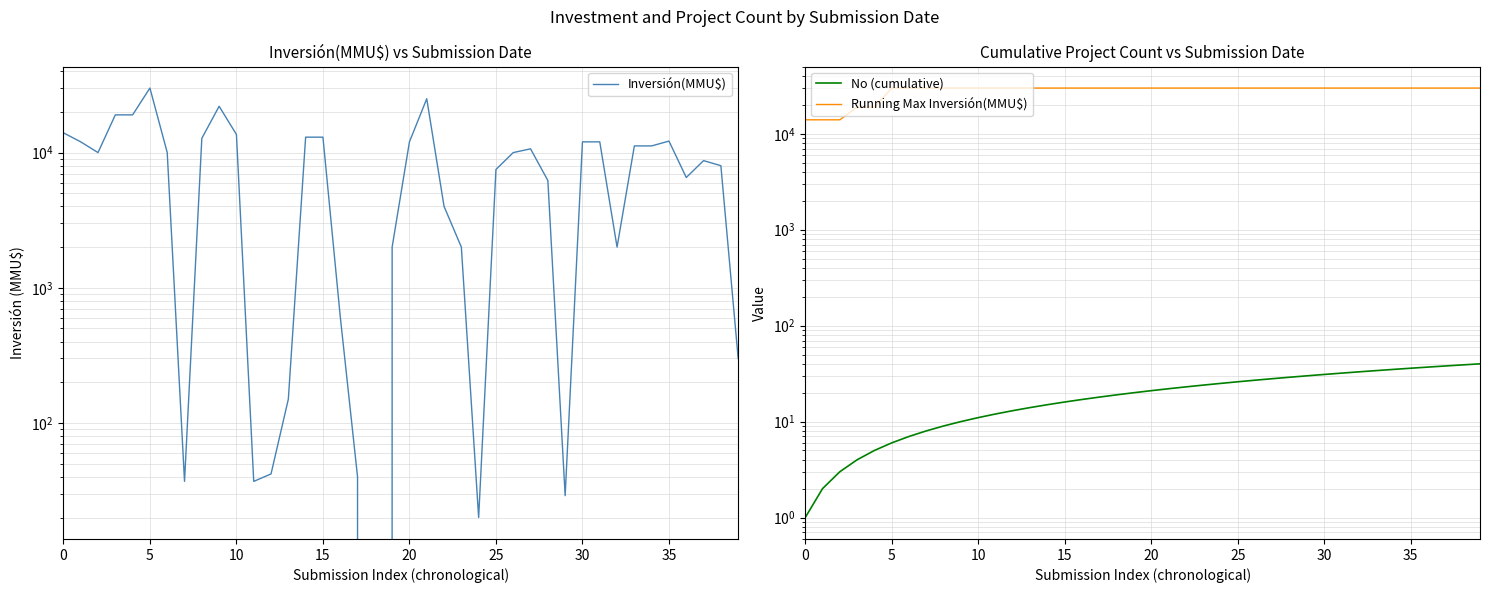

List the series in order of their peak value, lowest first.

No (cumulative), Inversión(MMU$), Running Max Inversión(MMU$)